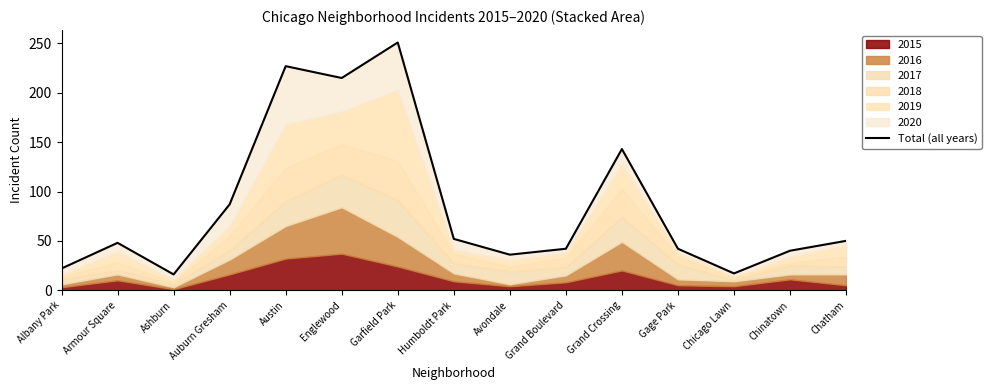

Which category has the lowest value across all series?

Ashburn